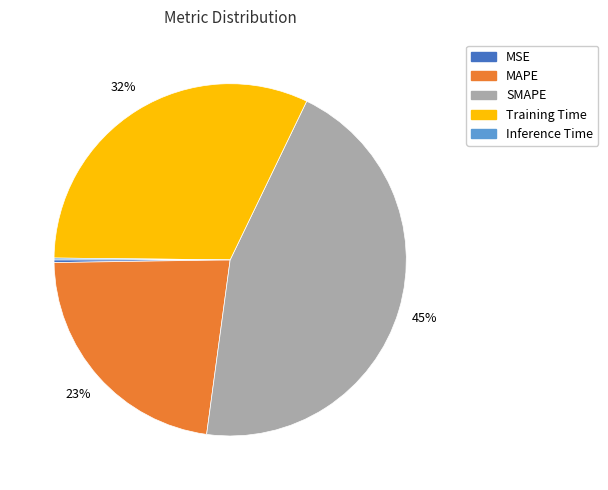

Which category has the biggest portion of the pie?

SMAPE